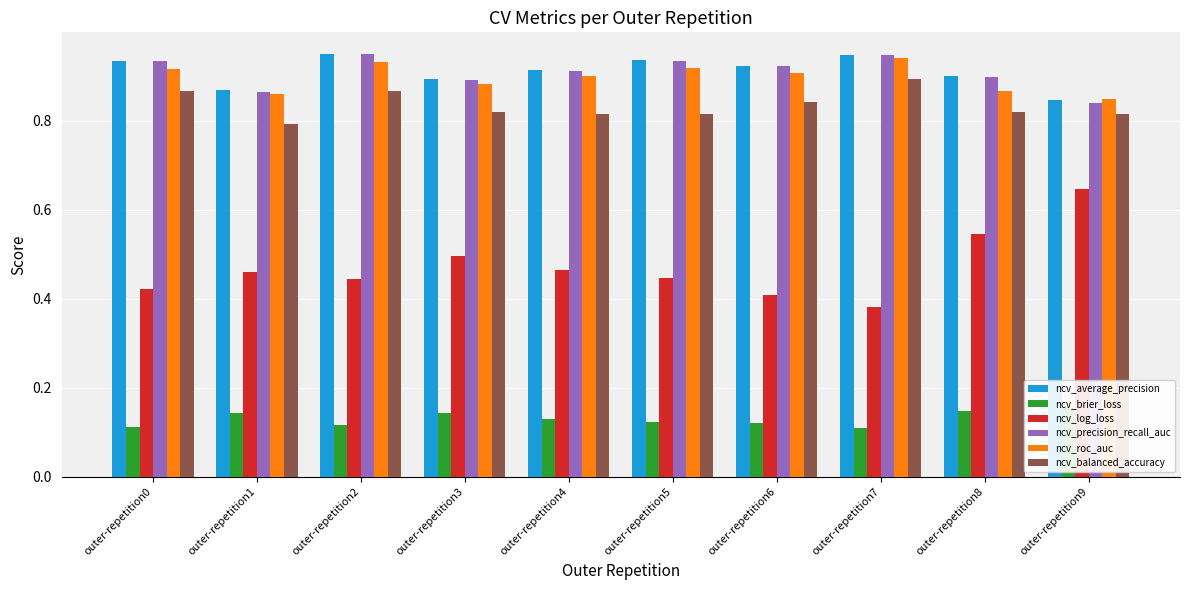

What is the difference between the highest and lowest values at outer-repetition7?

0.8